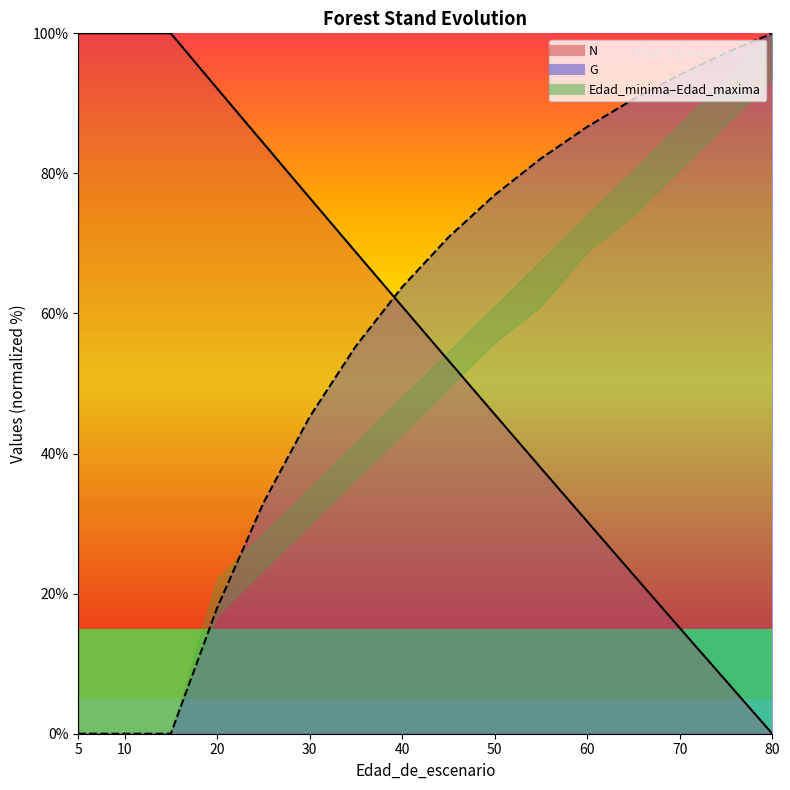

Read the N value at 50.

45.6